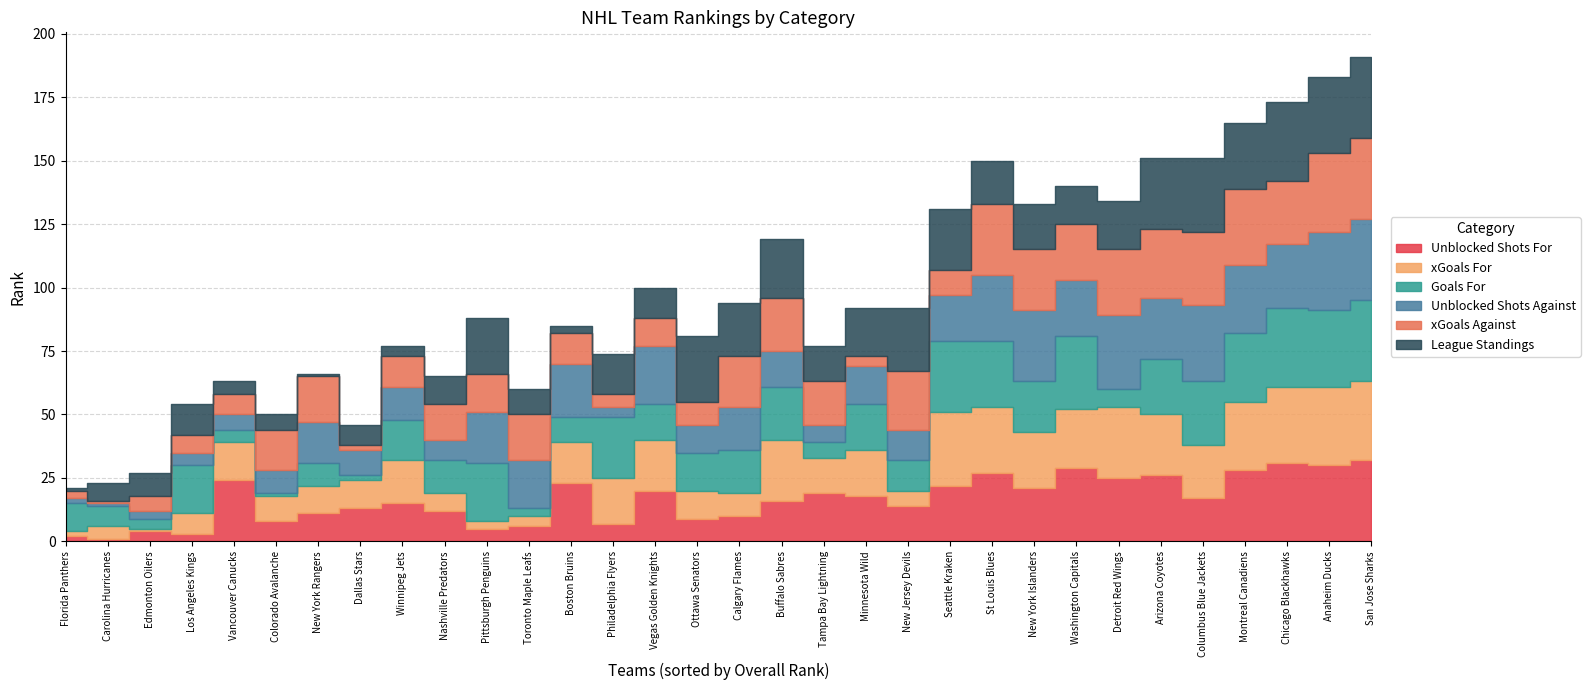

What are all the series names shown in the legend?

Unblocked Shots For, xGoals For, Goals For, Unblocked Shots Against, xGoals Against, League Standings